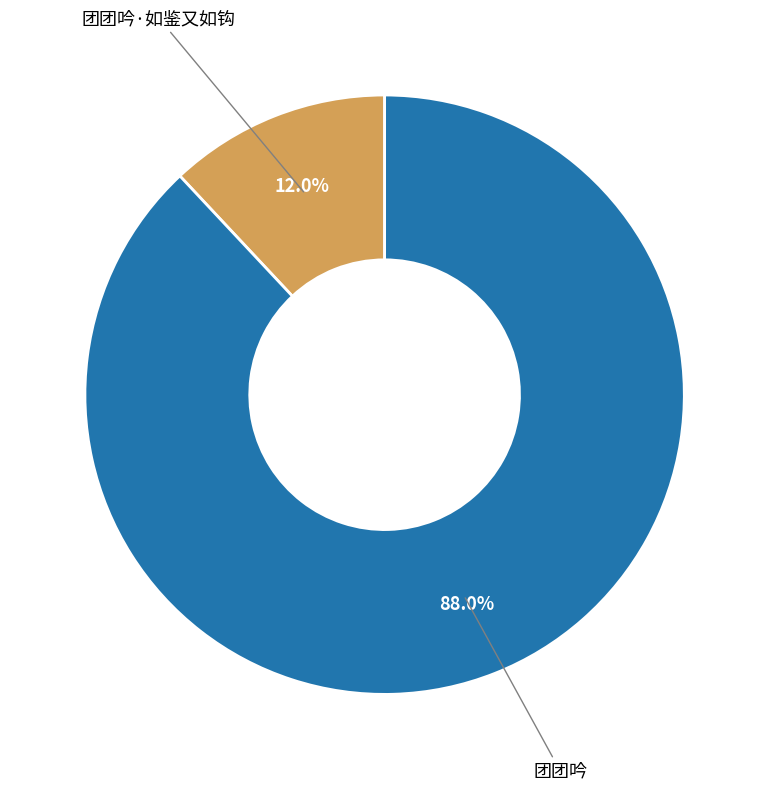

Does any single category account for the majority?

Yes